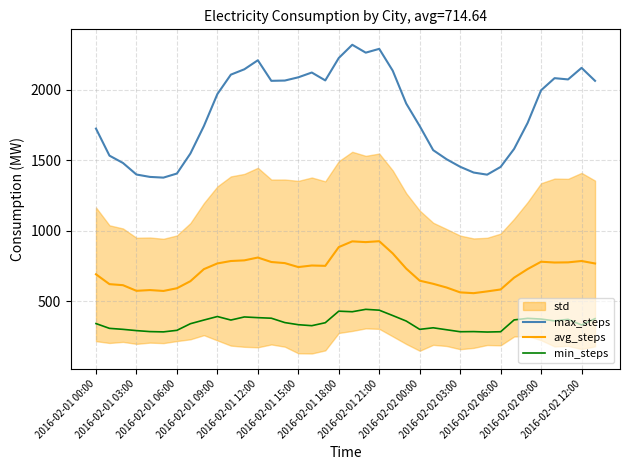

True or false: min_steps has more than 2 points higher than both neighbors.

True